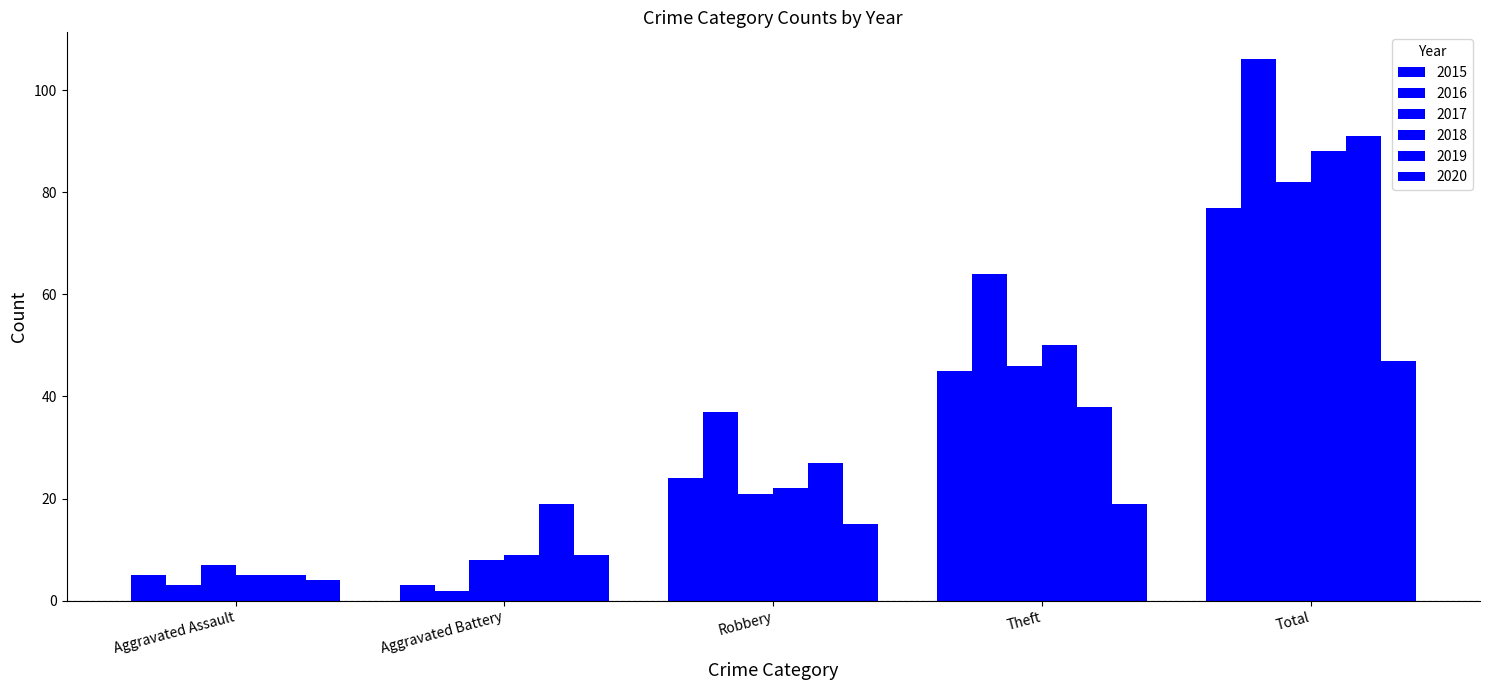

How many categories are shown in the chart?

5